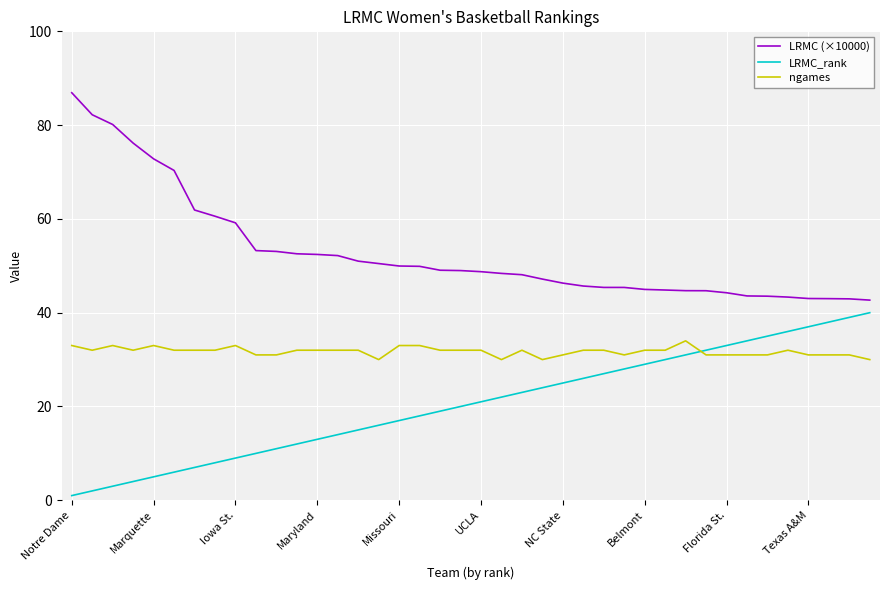

What is the sum of all LRMC (×10000) values?

2113.8